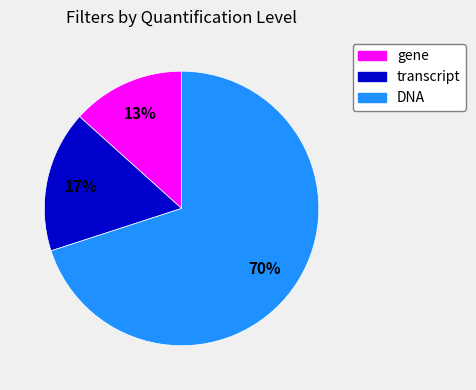

Approximately how many times larger is the value at gene compared to DNA?

0.2